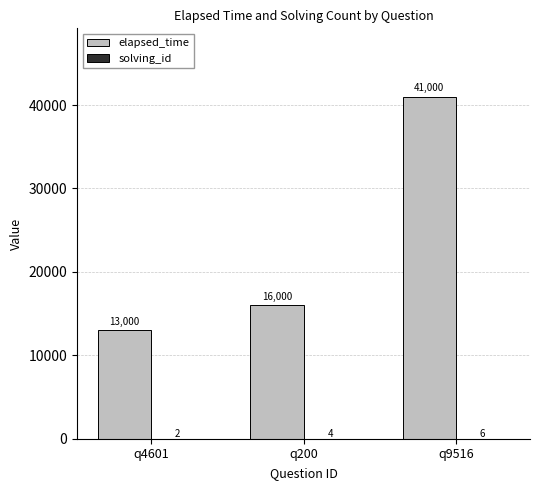

What value does the elapsed_time series have at q200, to the nearest 100?

16000